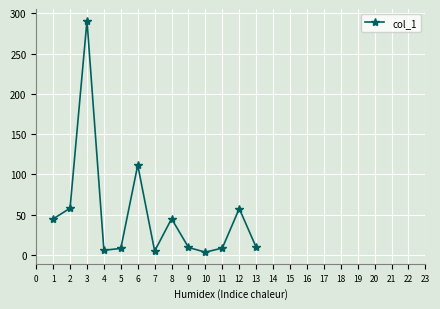

What is the value of the 13th point from the left?

9.3